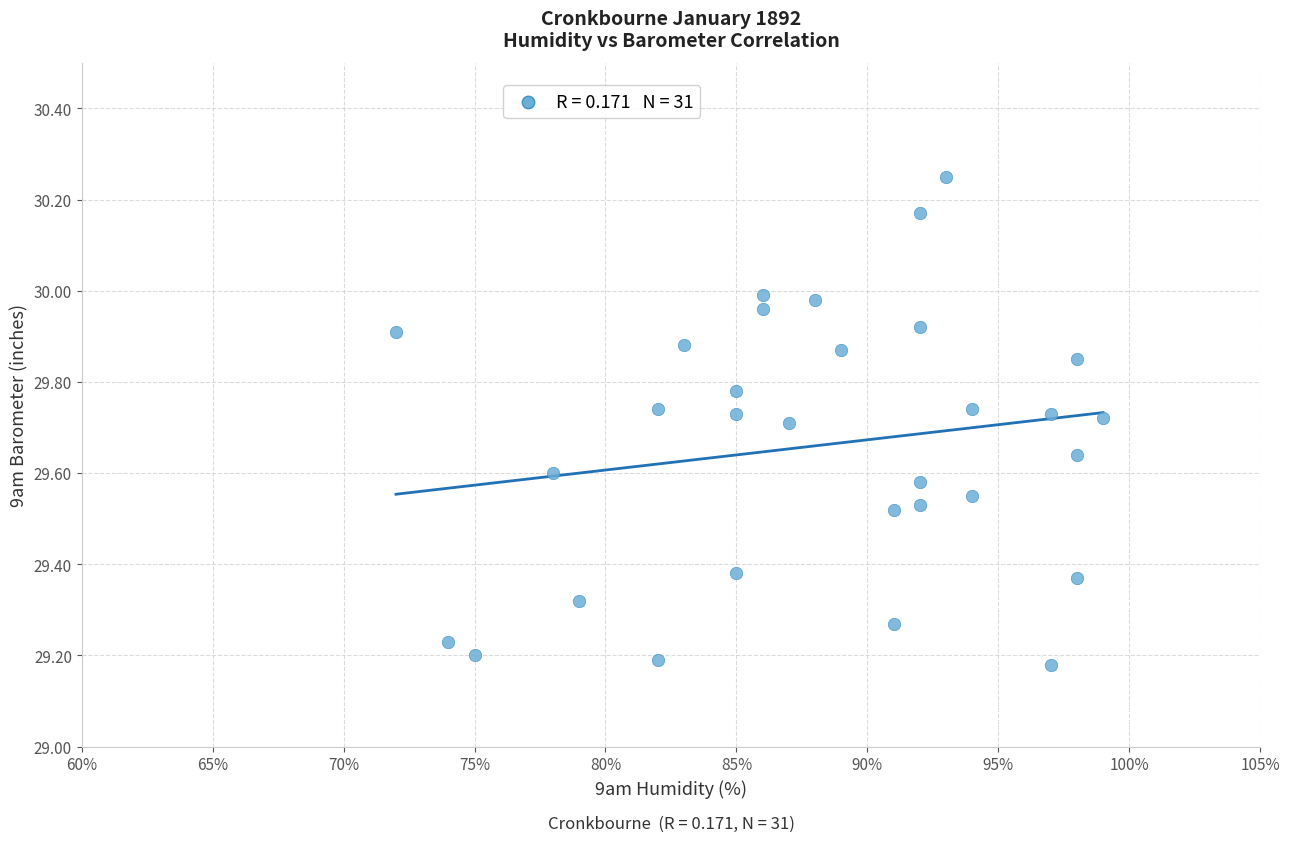

What is the range of X values (max minus min)?

27.0